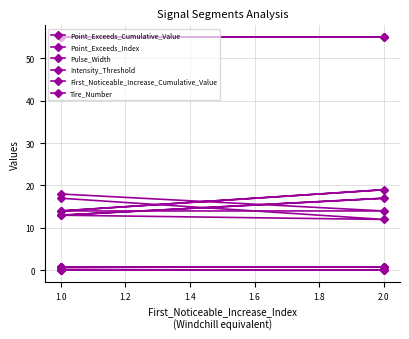

What is the label of the 4th point from the right?

2.0